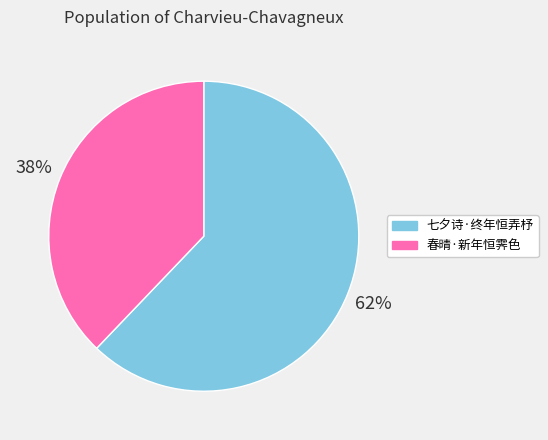

Which category has the biggest portion of the pie?

七夕诗·终年恒弄杼